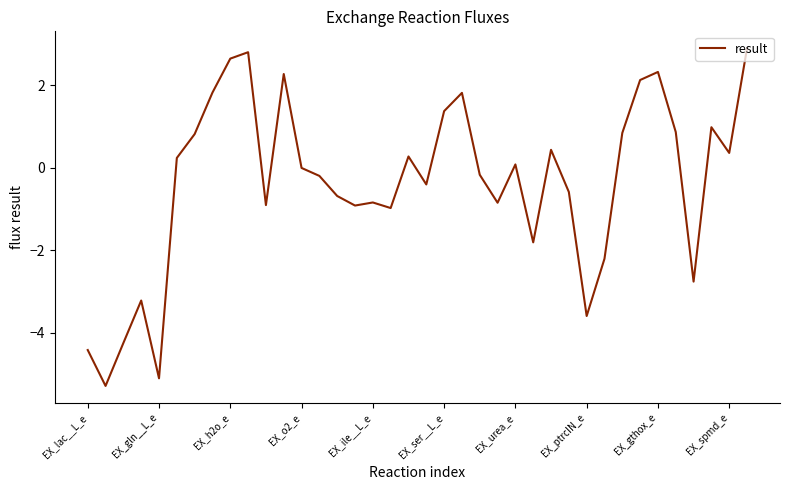

What is the difference between the second highest and second lowest values?

7.9